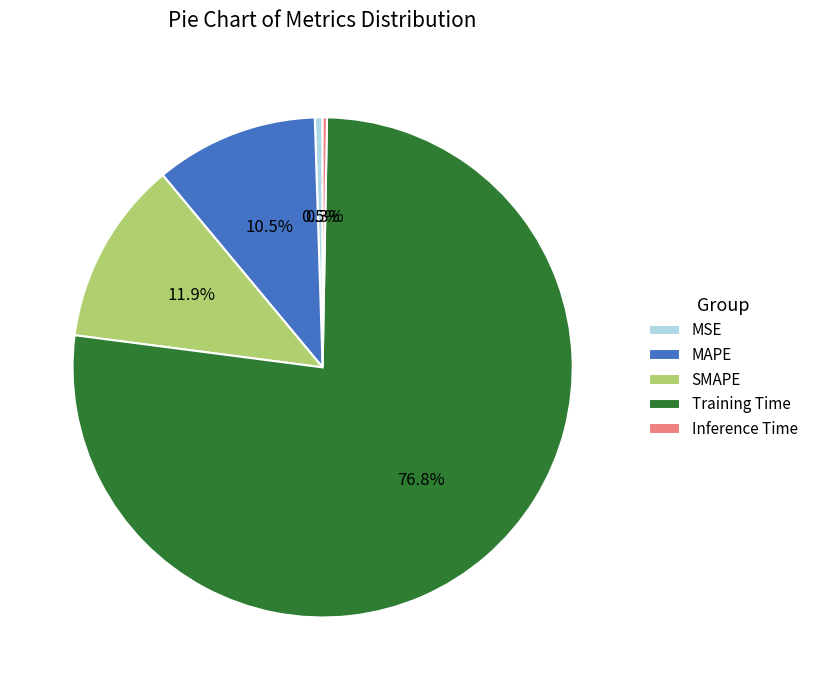

What portion of the pie excludes MSE?

99.5%